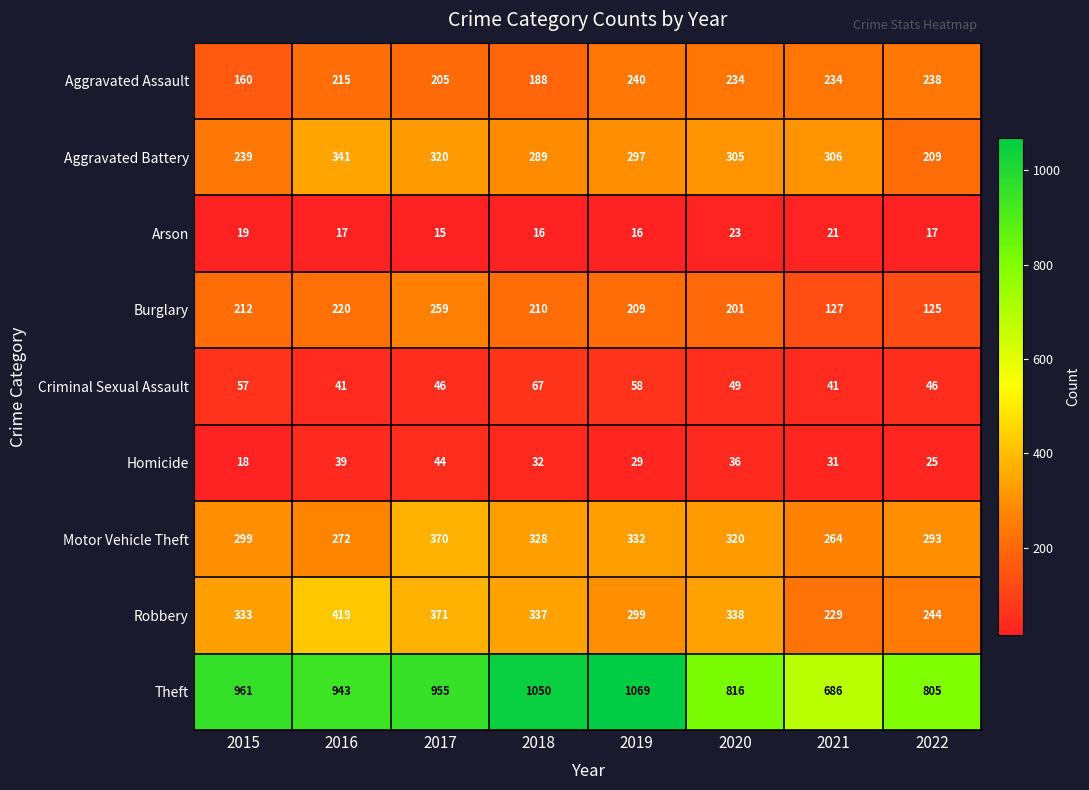

At which category is the sum across all series the highest?

2017